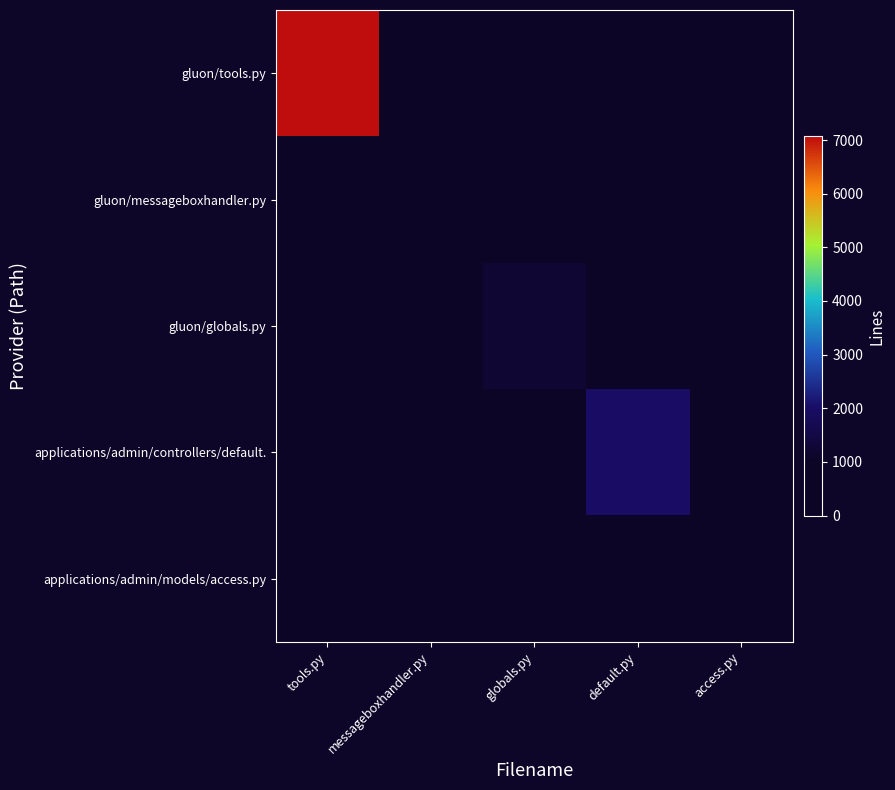

At messageboxhandler.py, list the series in order from largest to smallest.

gluon/messageboxhandler.py, gluon/tools.py, gluon/globals.py, applications/admin/controllers/default., applications/admin/models/access.py